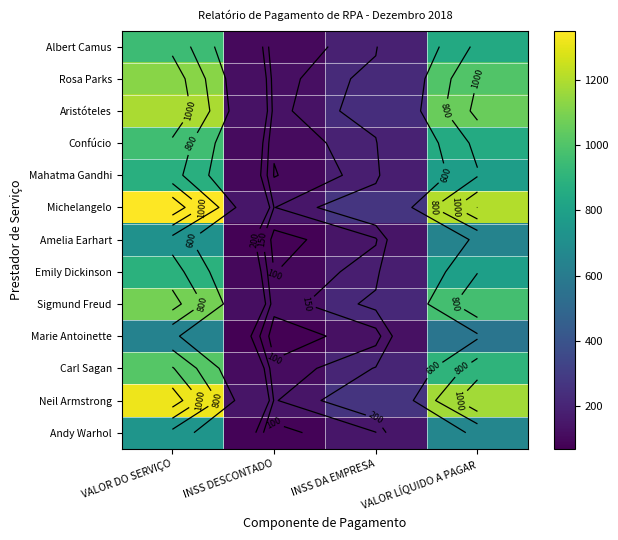

Between VALOR DO SERVIÇO and INSS DESCONTADO, which series saw the biggest shift?

Michelangelo